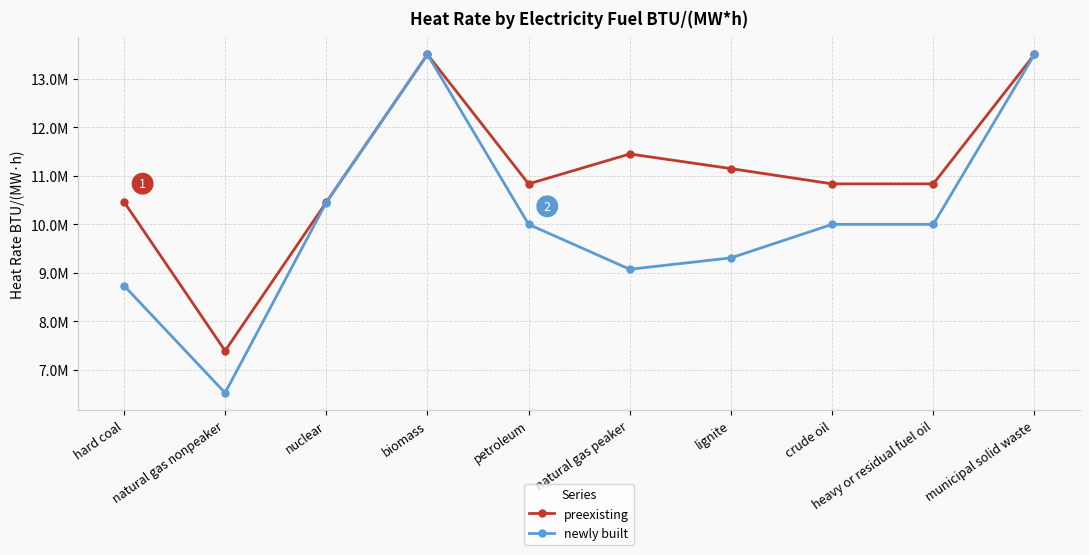

What is the value of the newly built point at the 10th from the left?

13500000.0